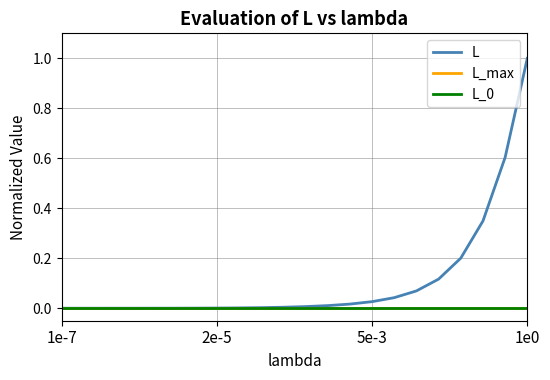

True or false: L and L_0 cross at least once.

False